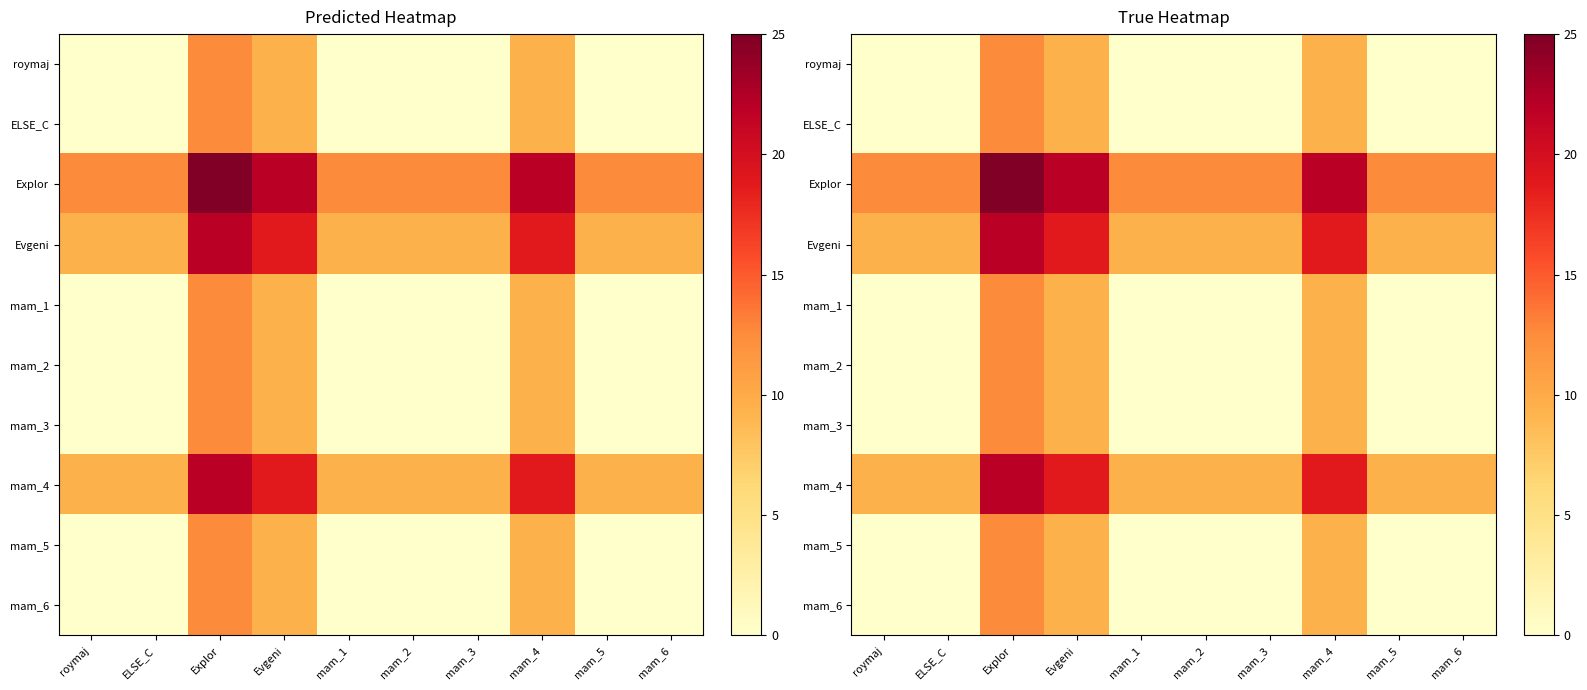

How many series are shown in this chart?

10